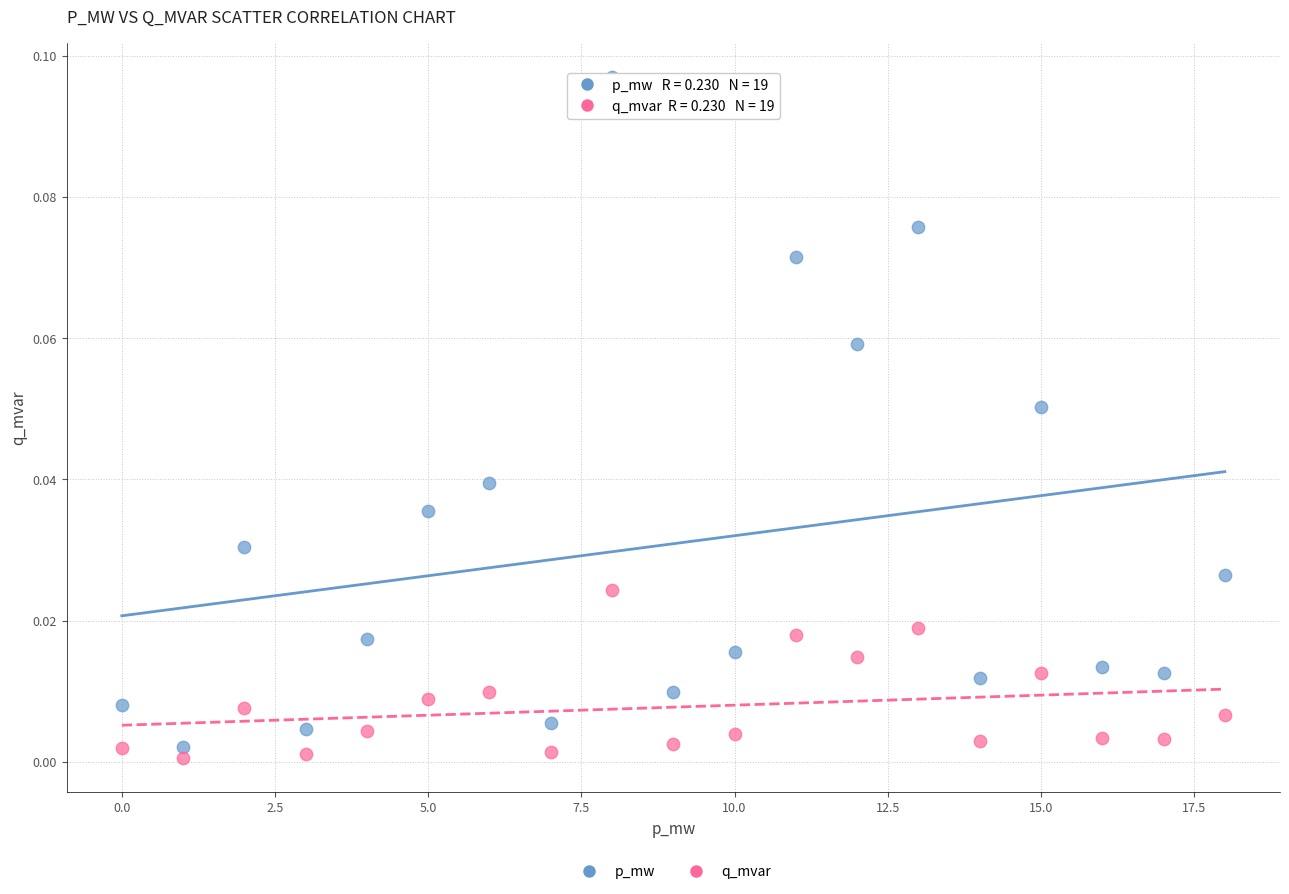

Which series has the largest Y range (max minus min)?

p_mw